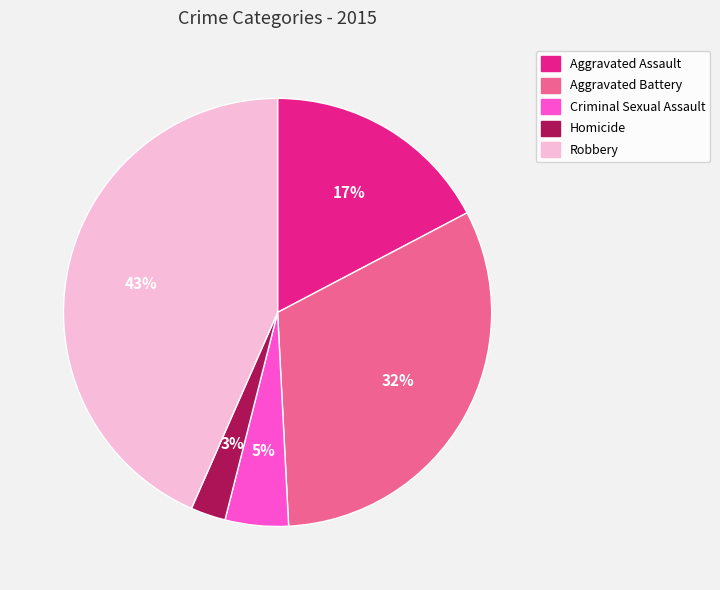

Rank the categories by value from lowest to highest.

Homicide, Criminal Sexual Assault, Aggravated Assault, Aggravated Battery, Robbery